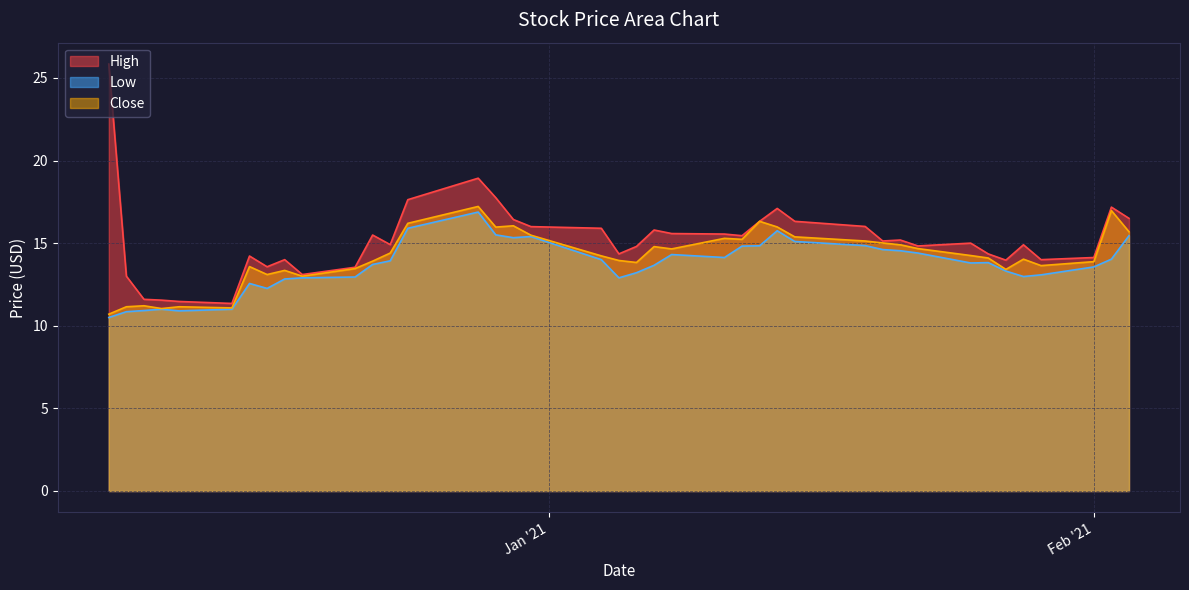

What is the maximum value for Close?

17.2